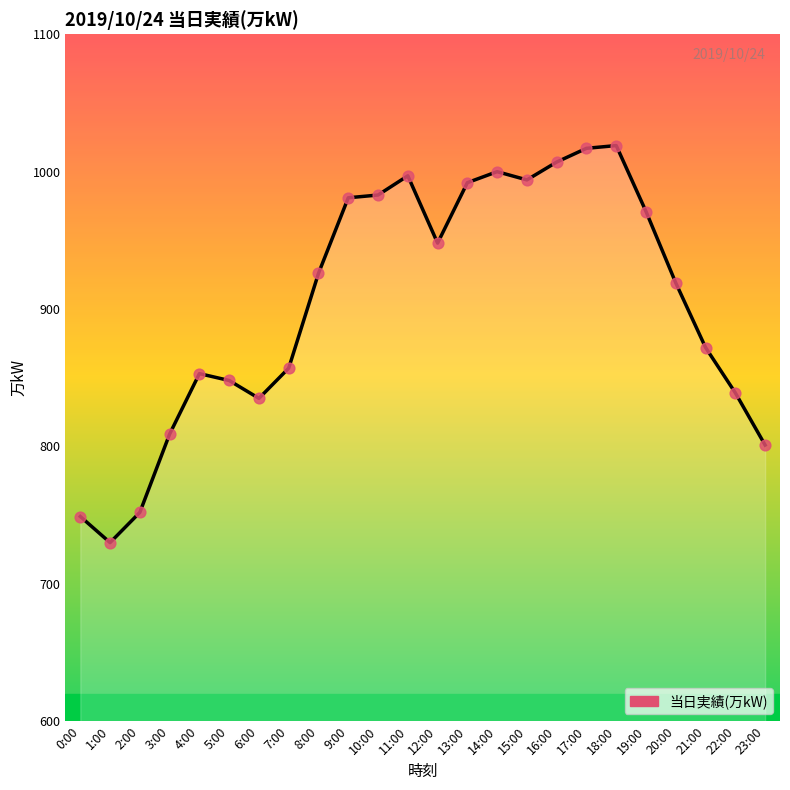

Between 19:00 and 0:00, which is larger?

19:00